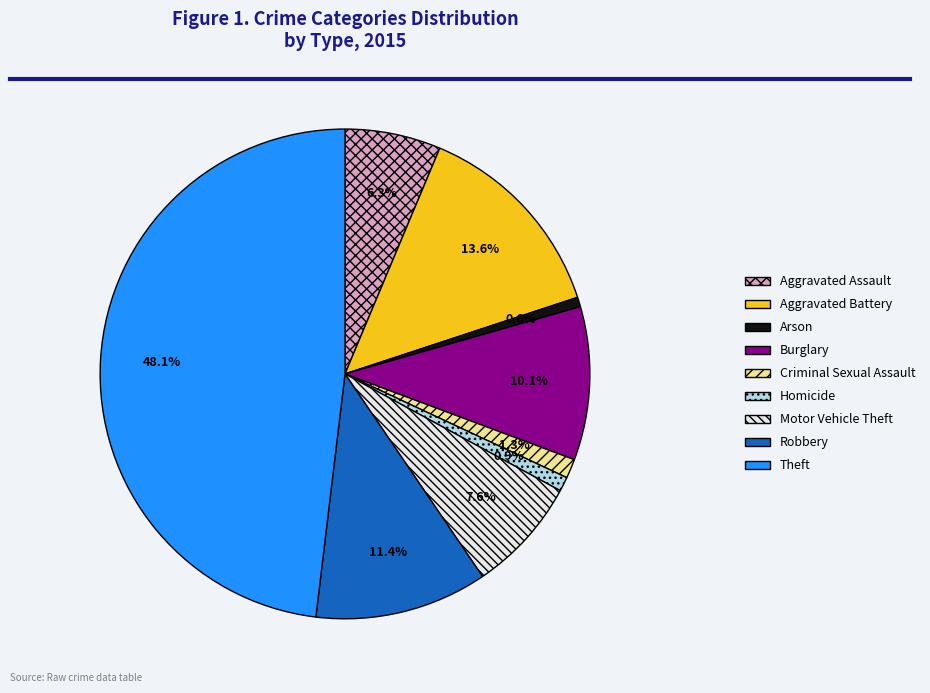

Which slice is the largest?

Theft